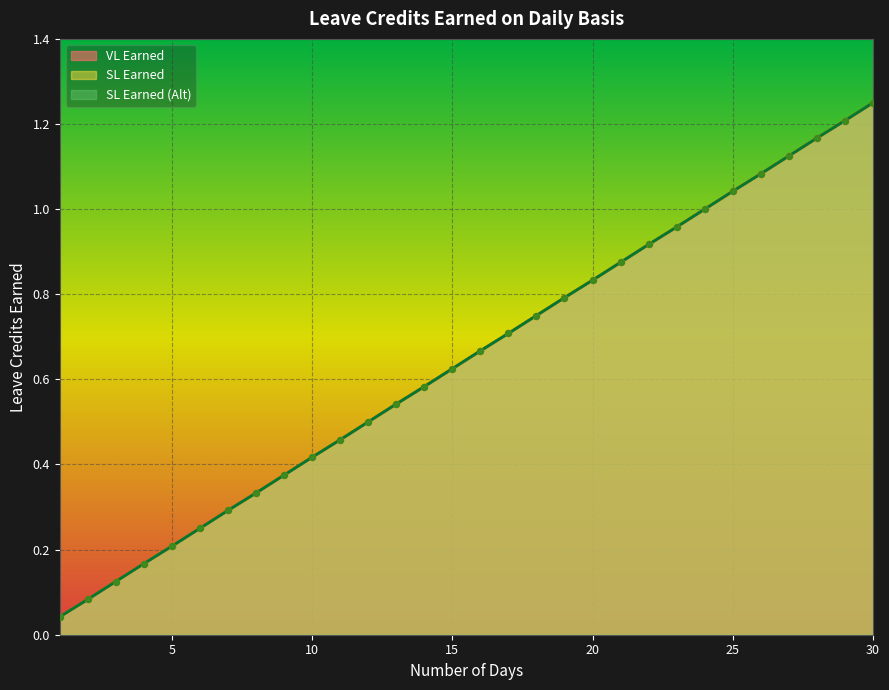

At how many categories does at least one series exceed 0?

30